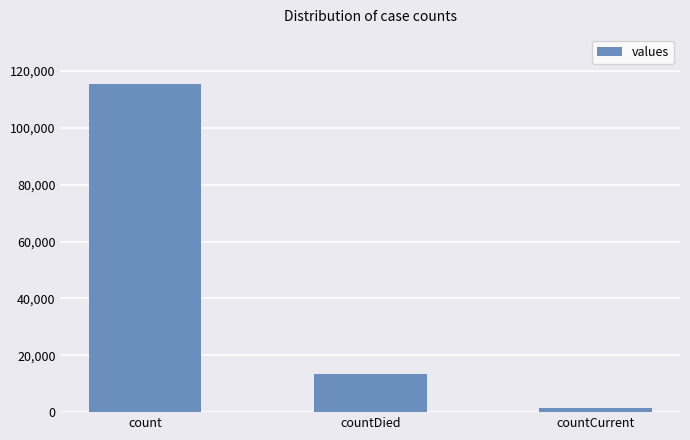

Read the value at countDied.

13343